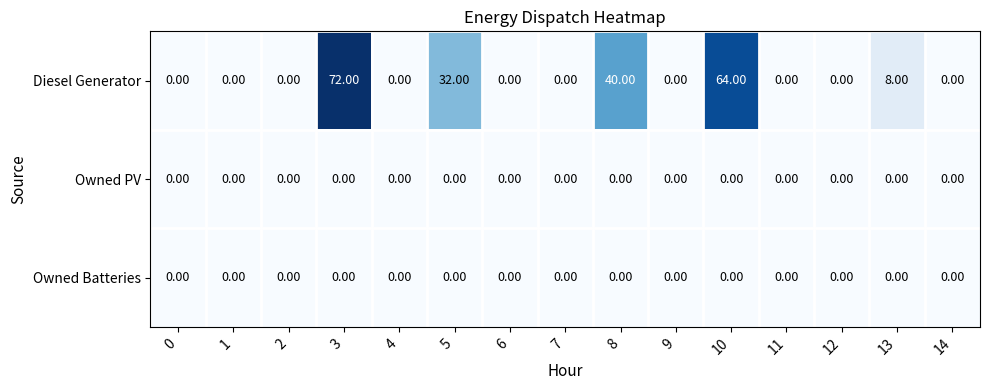

Which series has the largest range (max minus min)?

Diesel Generator